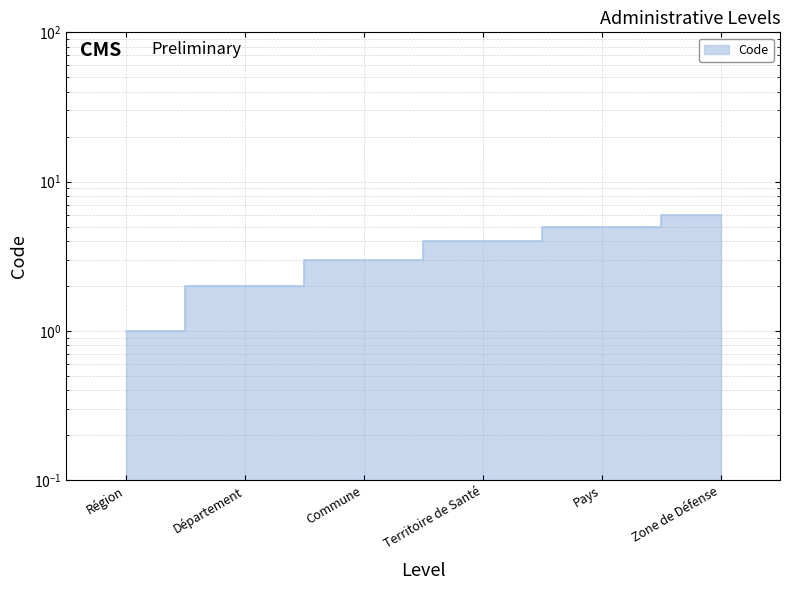

Reading left to right, transcribe all the data shown in this chart.

1	2	3	4	5	6